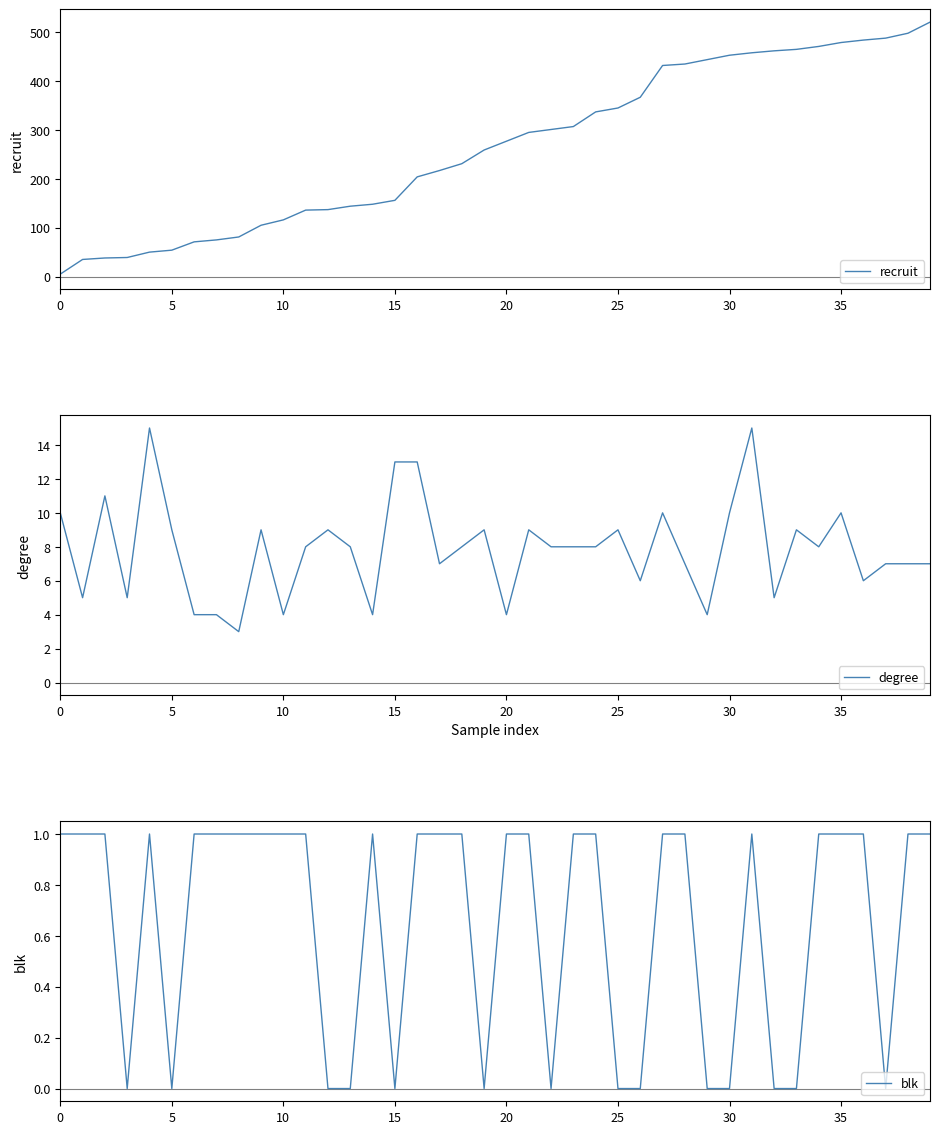

At which label does recruit first exceed 277?

21